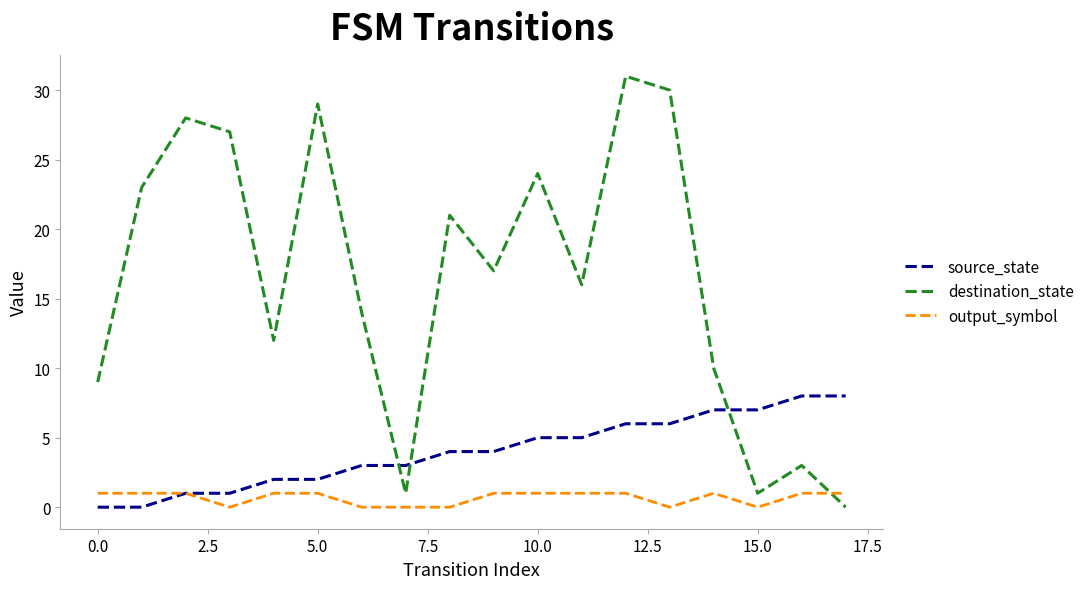

What is the average value of the source_state series?

4